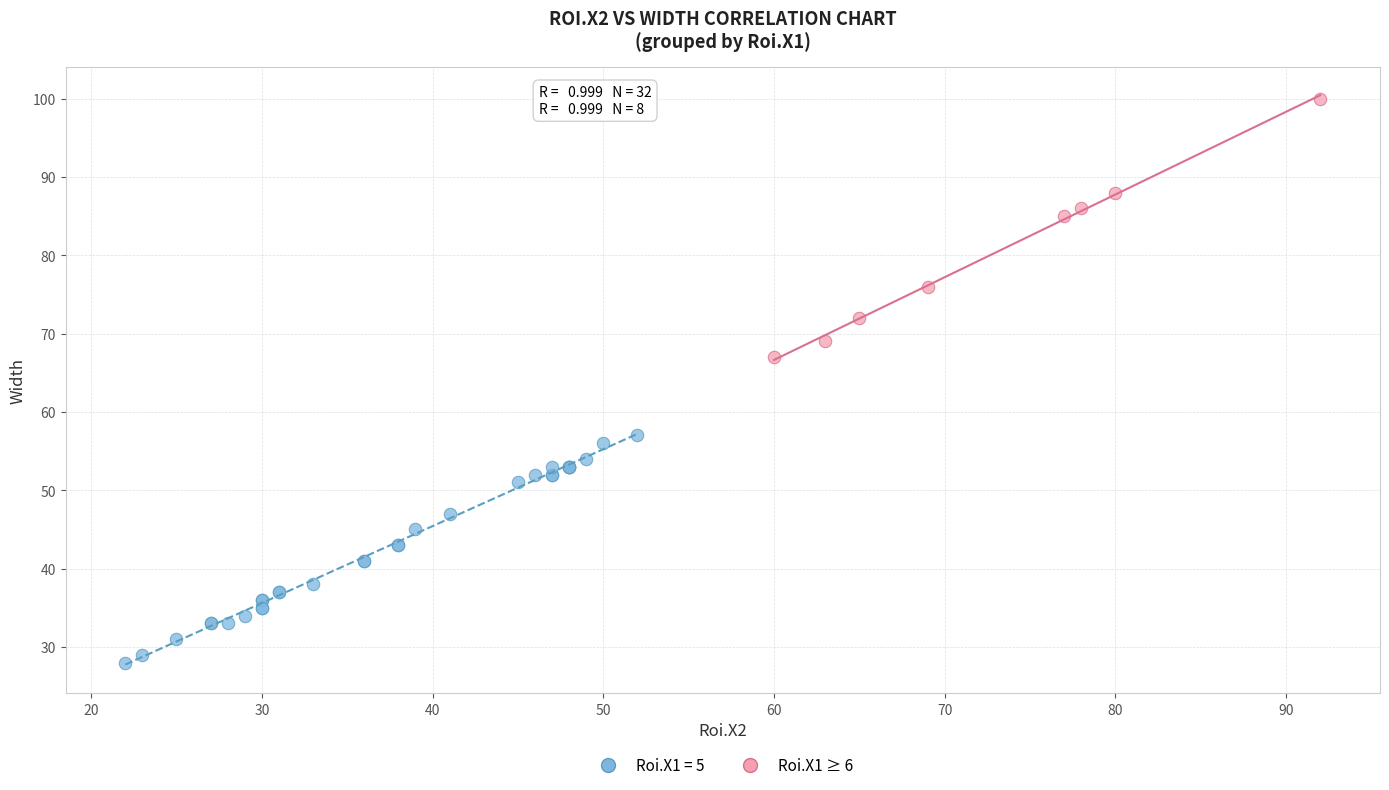

Which series reaches the minimum Y coordinate?

Roi.X1 = 5